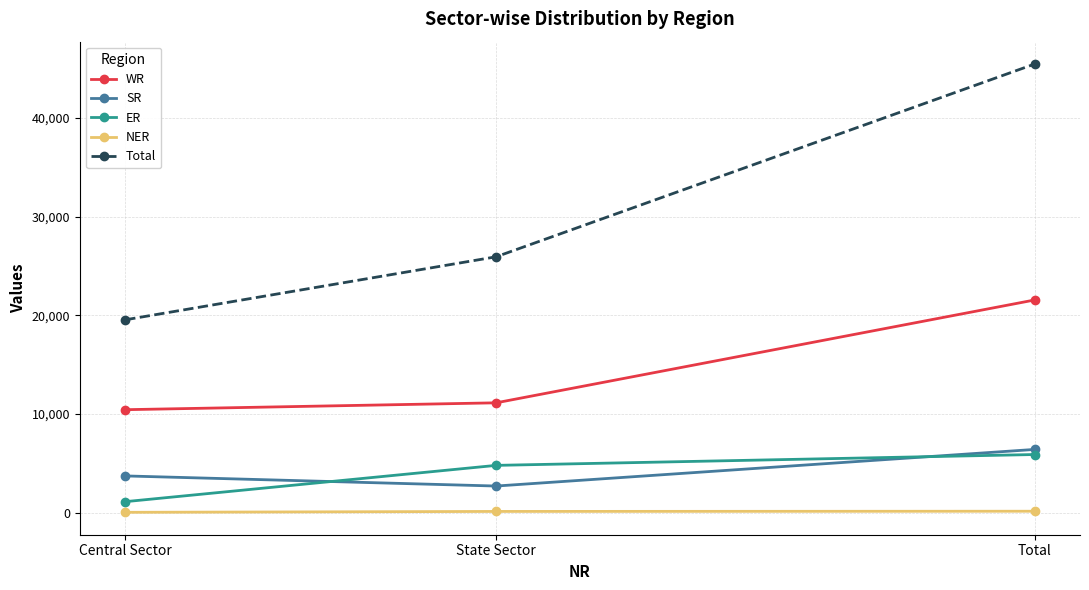

What is the label of the 3rd point from the left?

Total